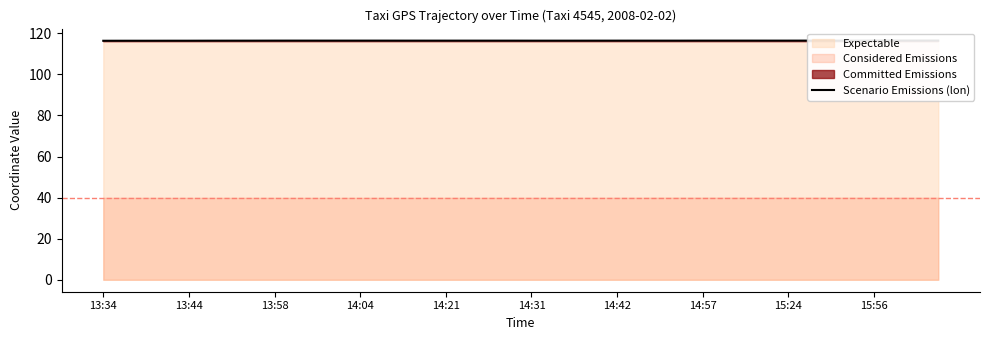

Which category has the lowest value across all series?

13:34